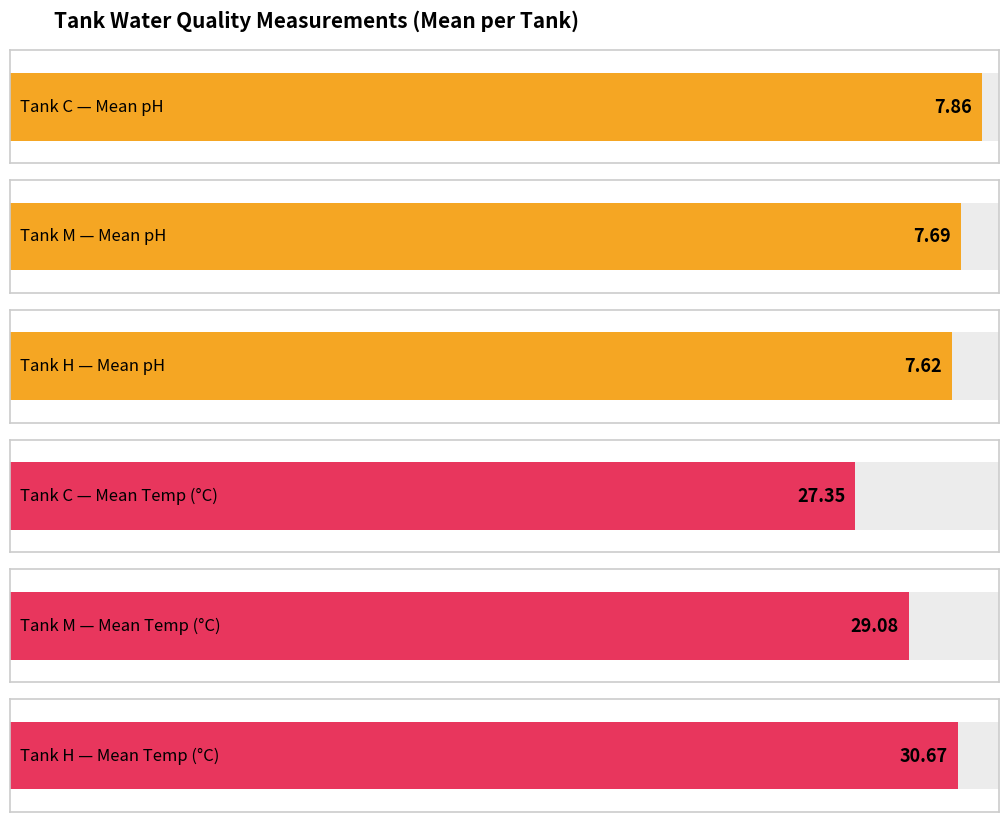

The value of temp at H is 54.5. True or false?

False